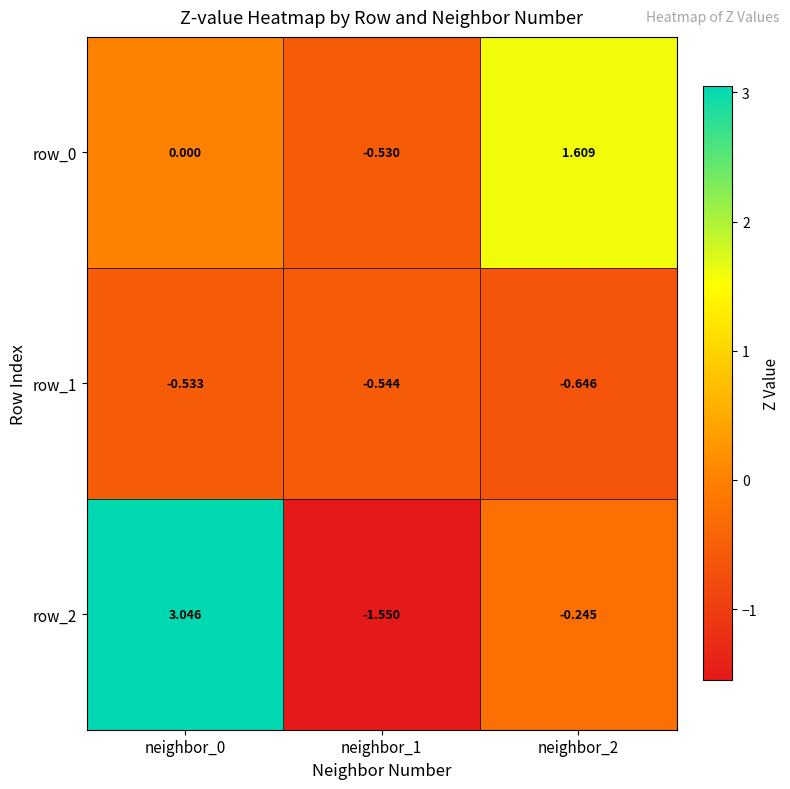

Is the value of row_0 at neighbor_1 greater than the value of row_1 at neighbor_2?

Yes